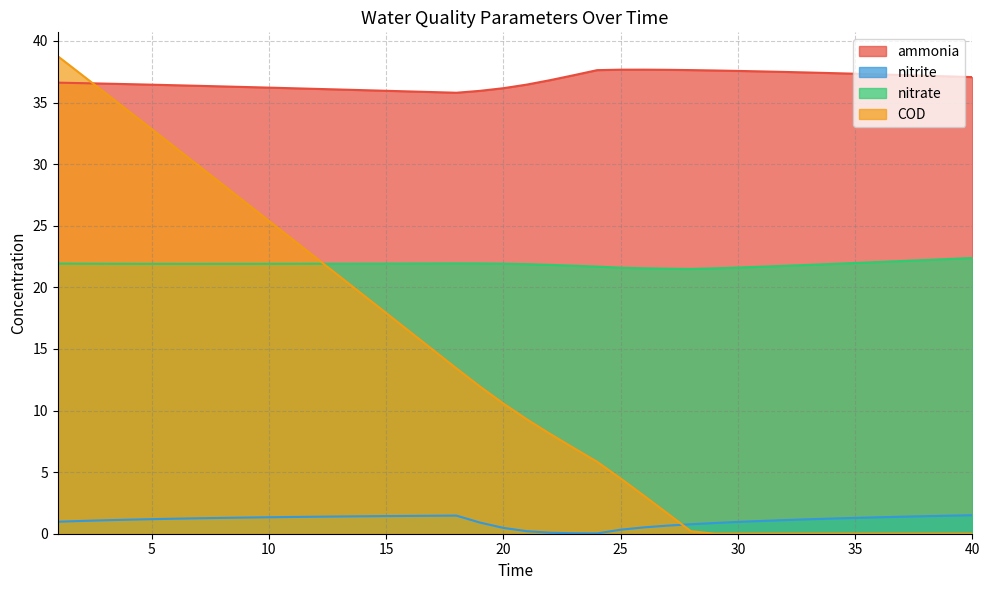

At 12, list the series in order from largest to smallest.

ammonia, COD, nitrate, nitrite